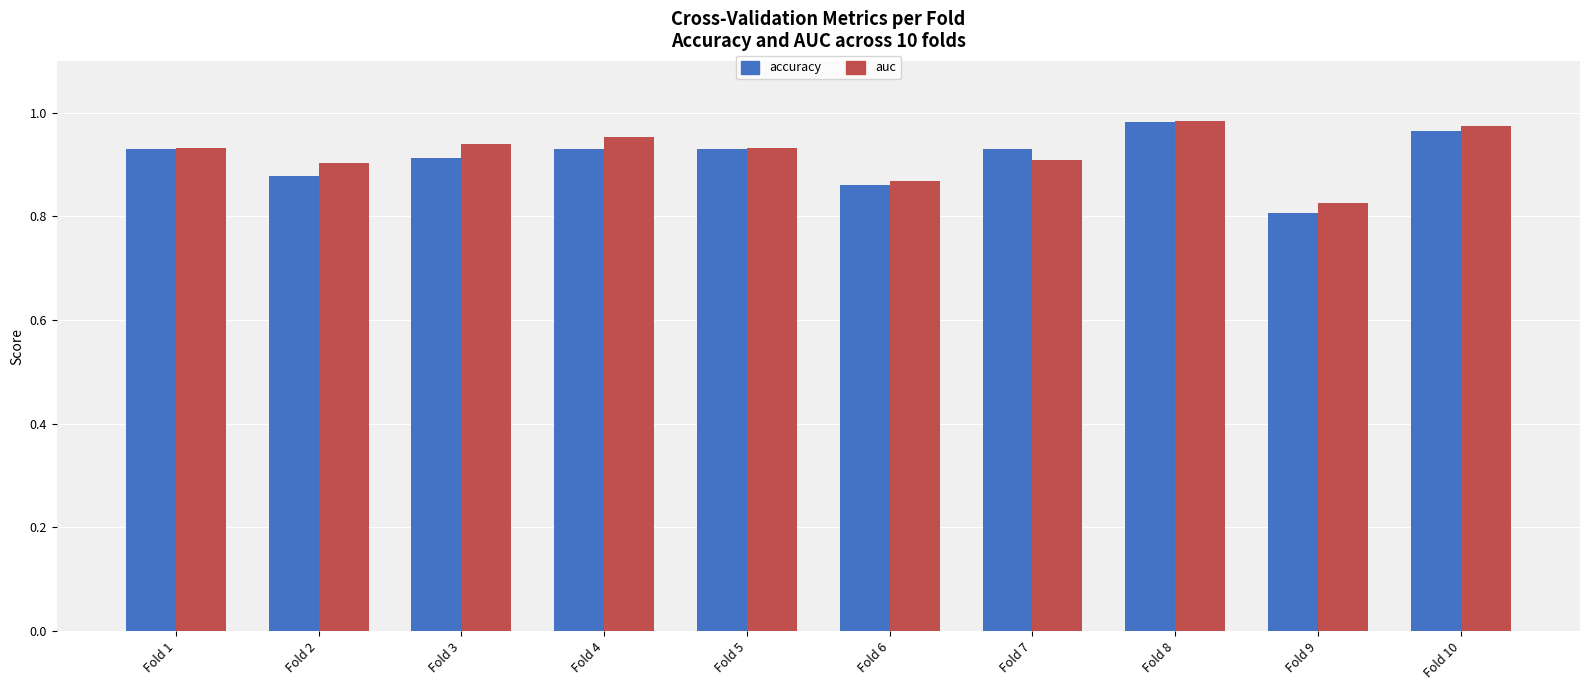

The value of accuracy at Fold 1 is 1.2. True or false?

False